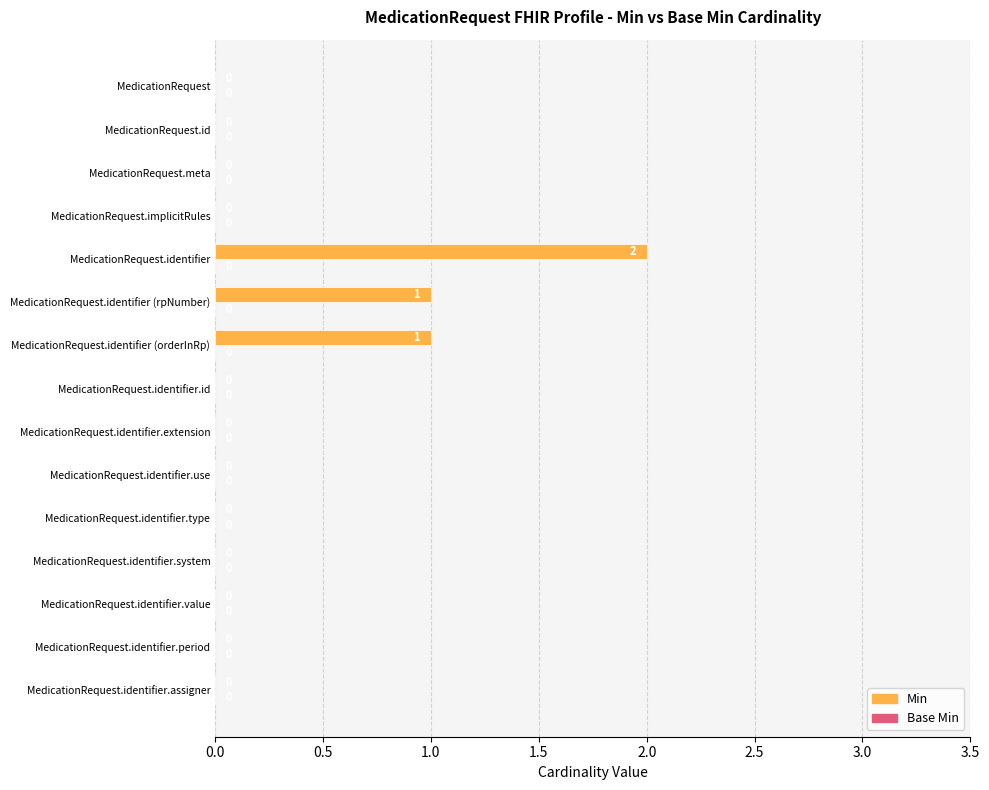

True or false: the data shows 0 at MedicationRequest.identifier.use.

True